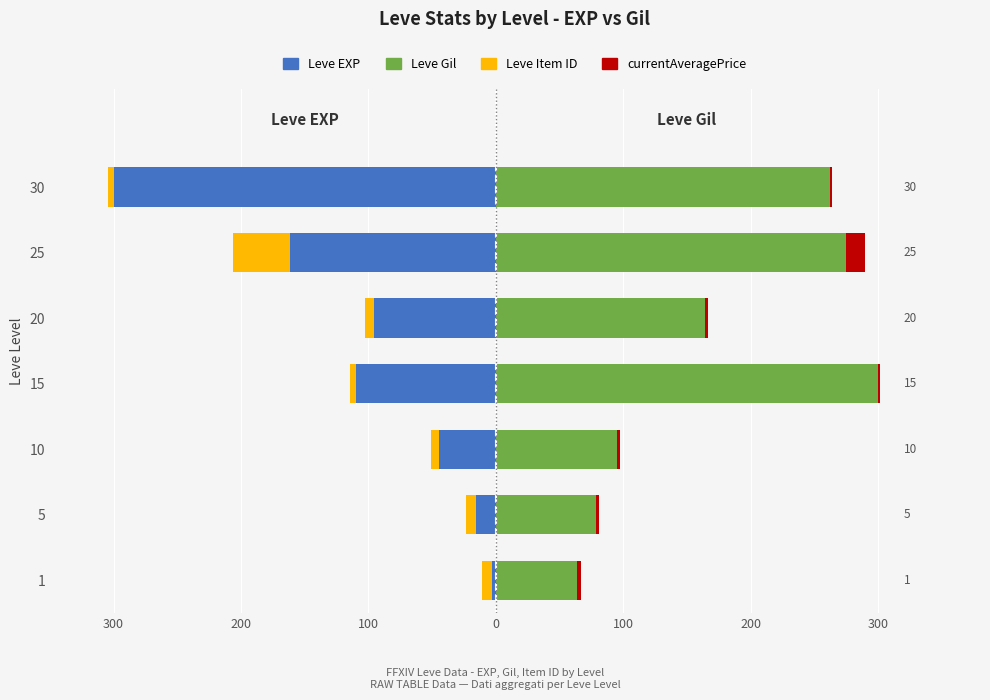

What is the sum of all Leve EXP values?

-729.6